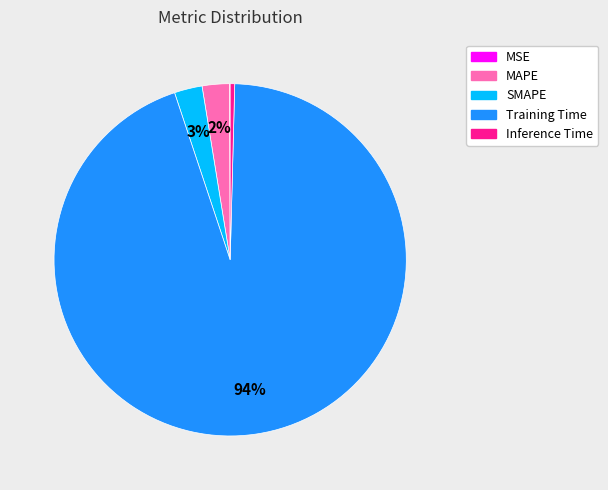

Does any single category account for the majority?

Yes